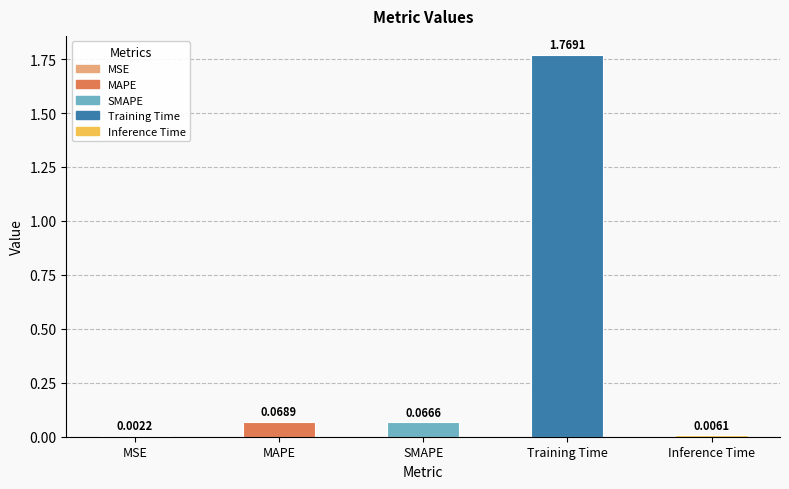

Where is the data nearest to the value 0?

MSE